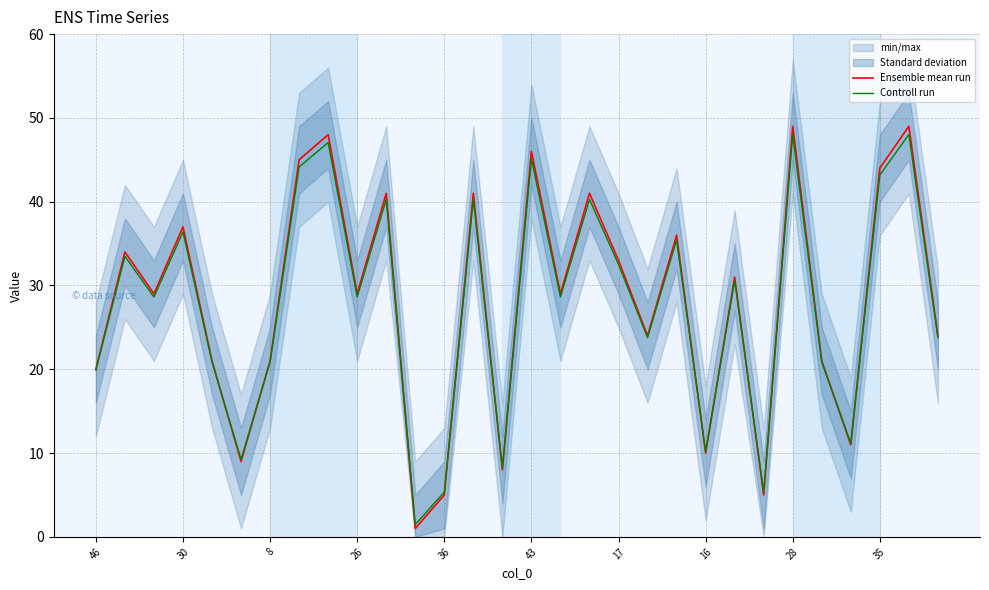

Is this an area chart (filled region under the line)?

No